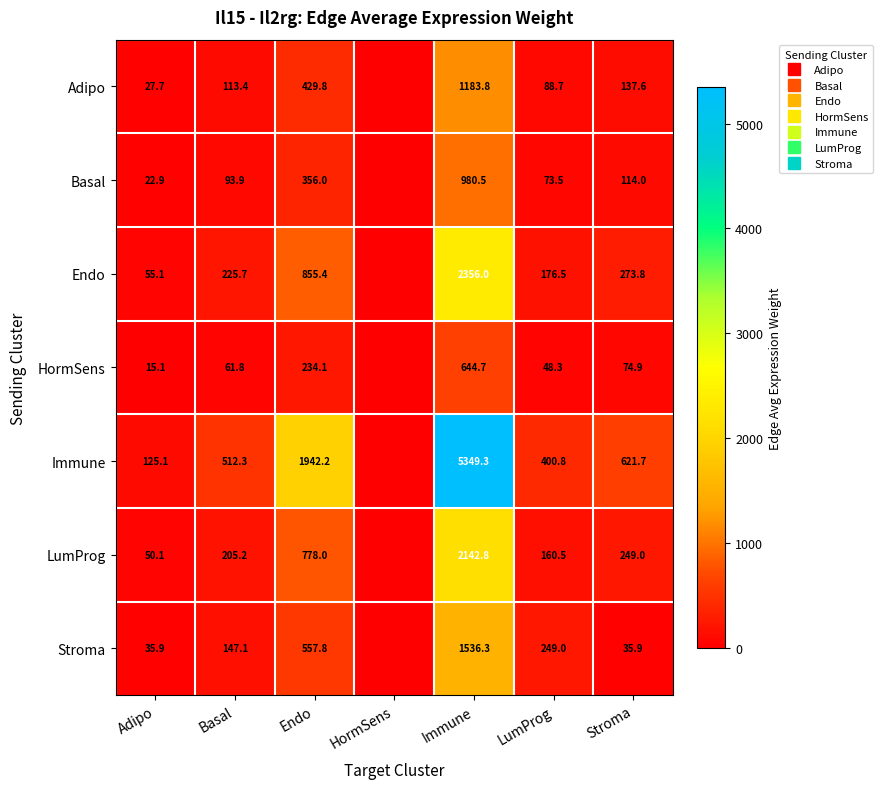

Between LumProg and Endo, which is larger?

Endo